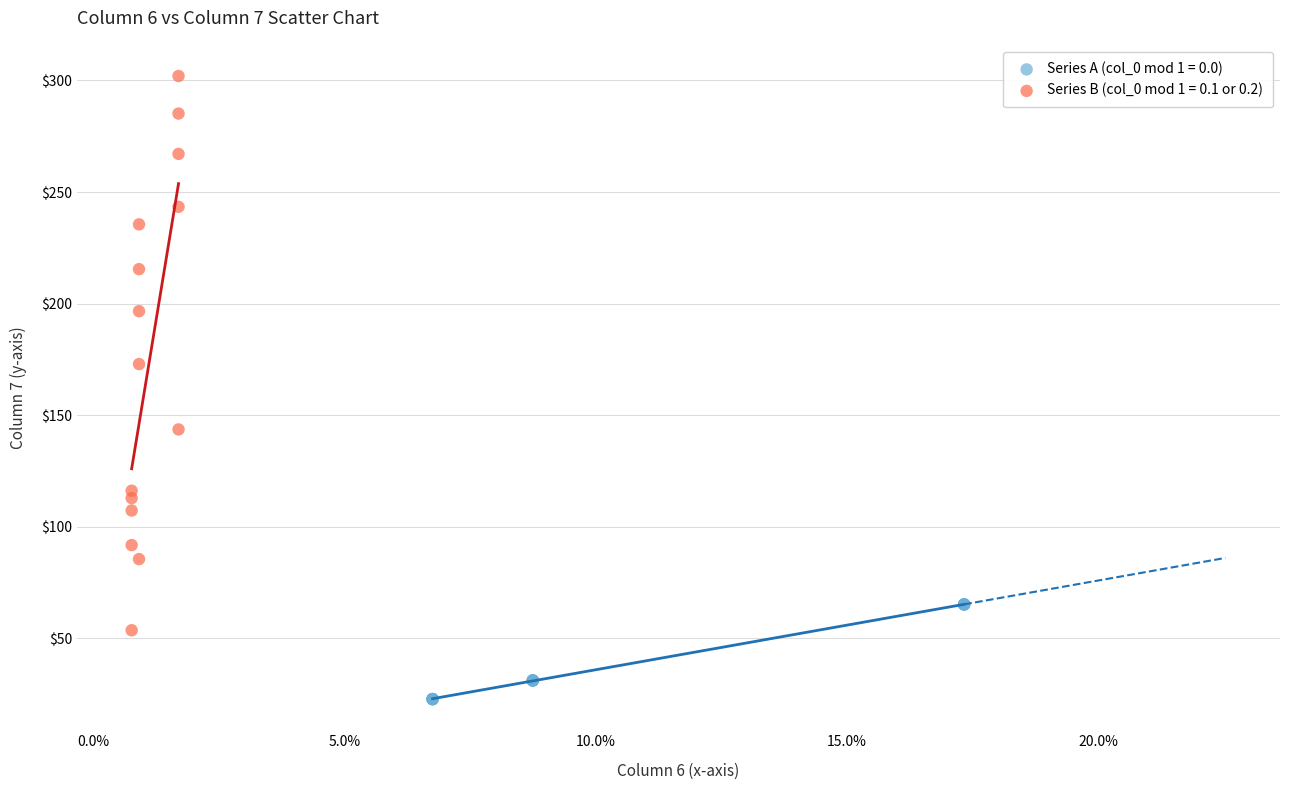

Which series contains the lowest Y value?

Series A (col_0 mod 1 = 0.0)